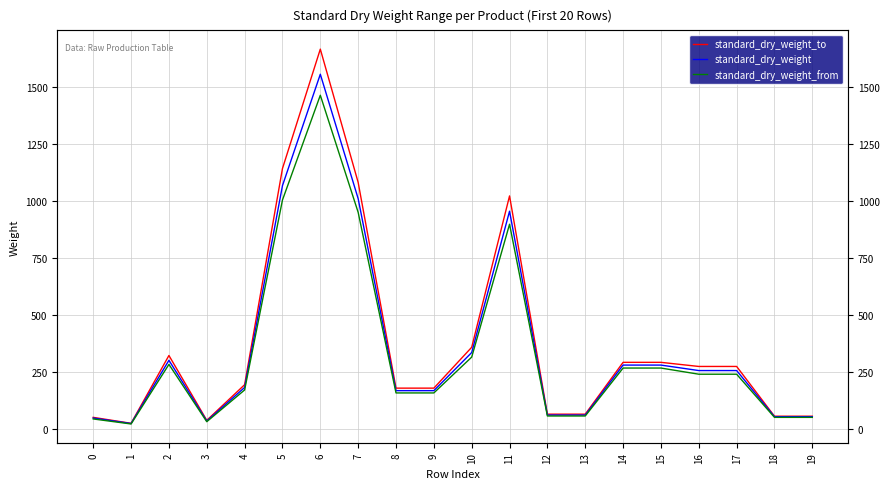

What is the total value across all series at 8?

505